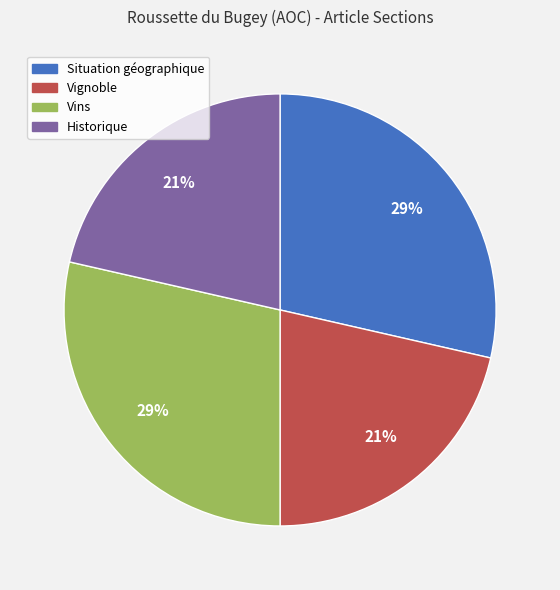

Is it true that Vins is 29% of the pie?

True